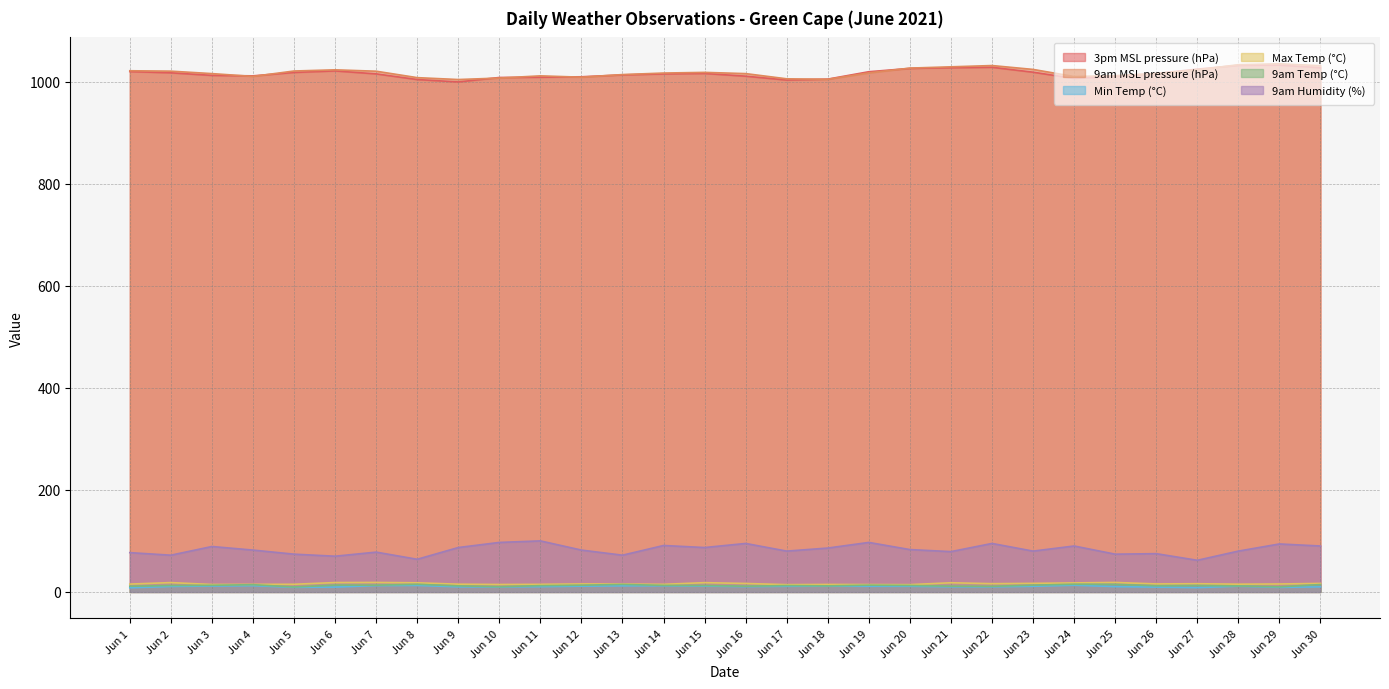

Is the value of 3pm MSL pressure (hPa) at Jun 10 greater than the value of Min Temp (°C) at Jun 21?

Yes